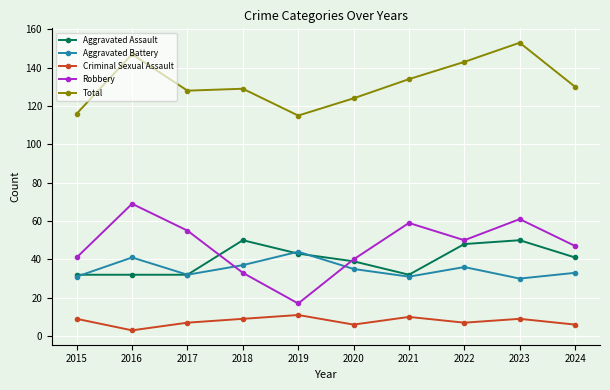

Is it true that Total equals 153 at 2023?

True